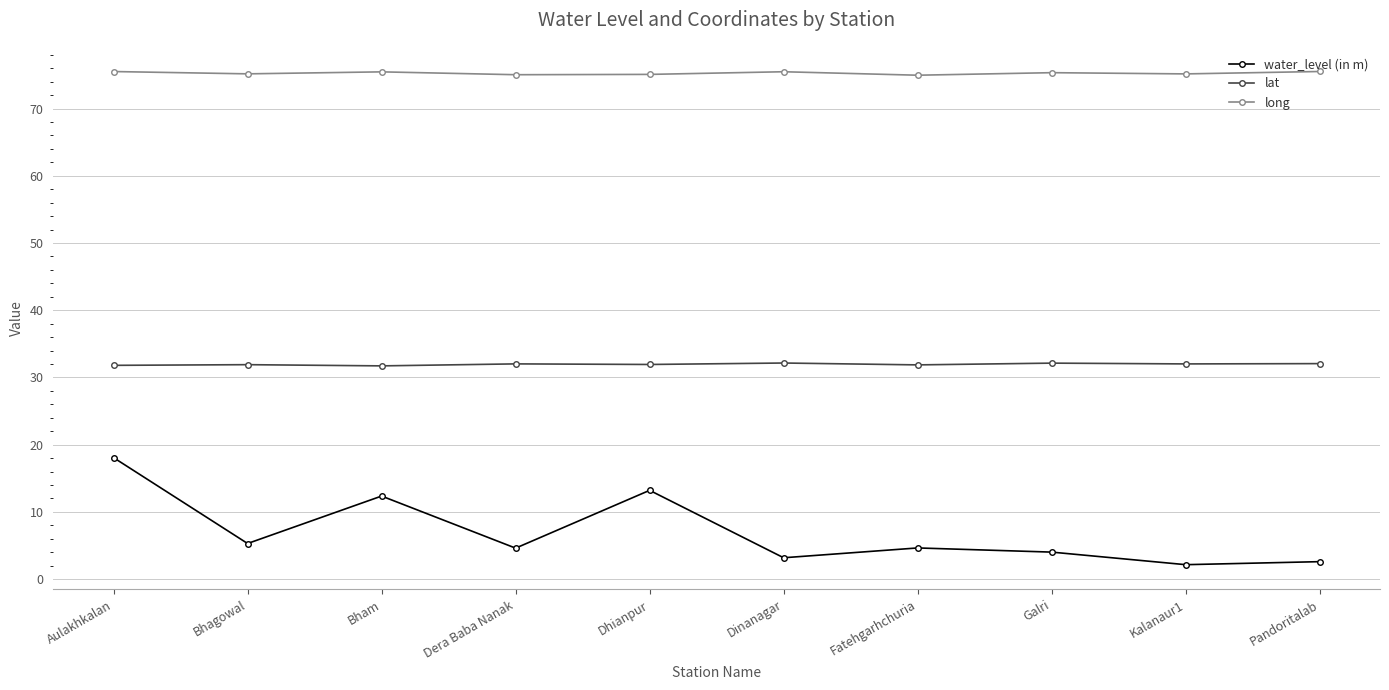

Is this an area chart (filled region under the line)?

No